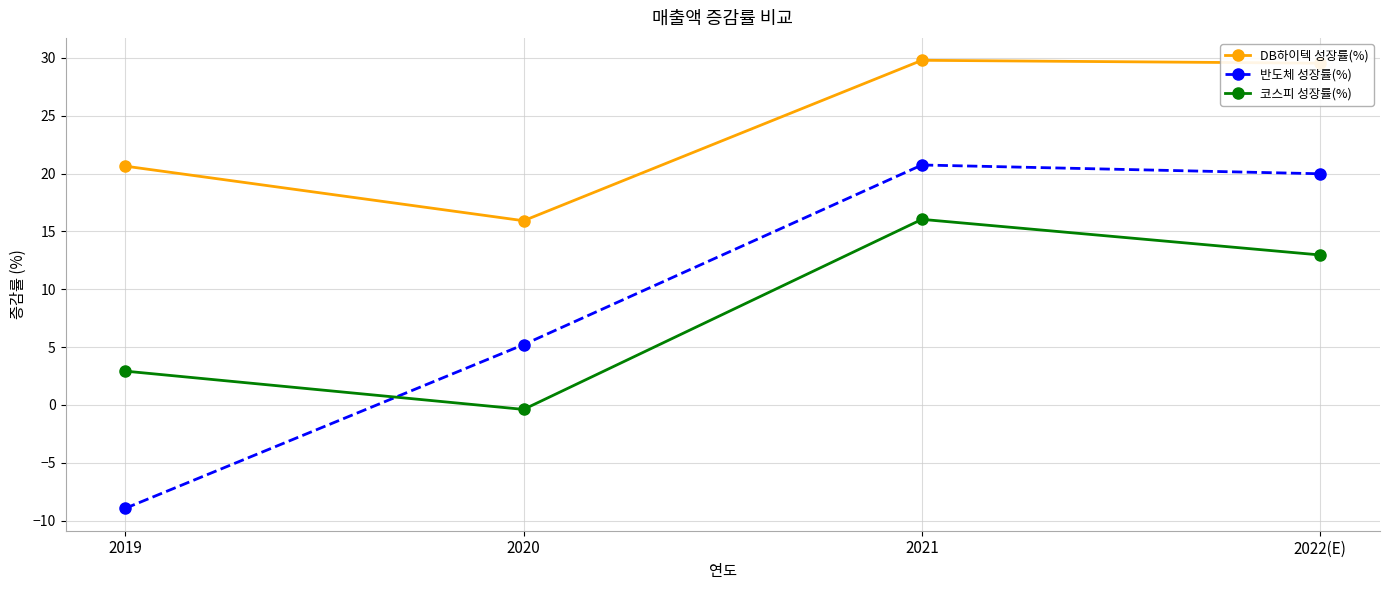

The 코스피 성장률(%) series shows 16.0 at 2021. True or false?

True